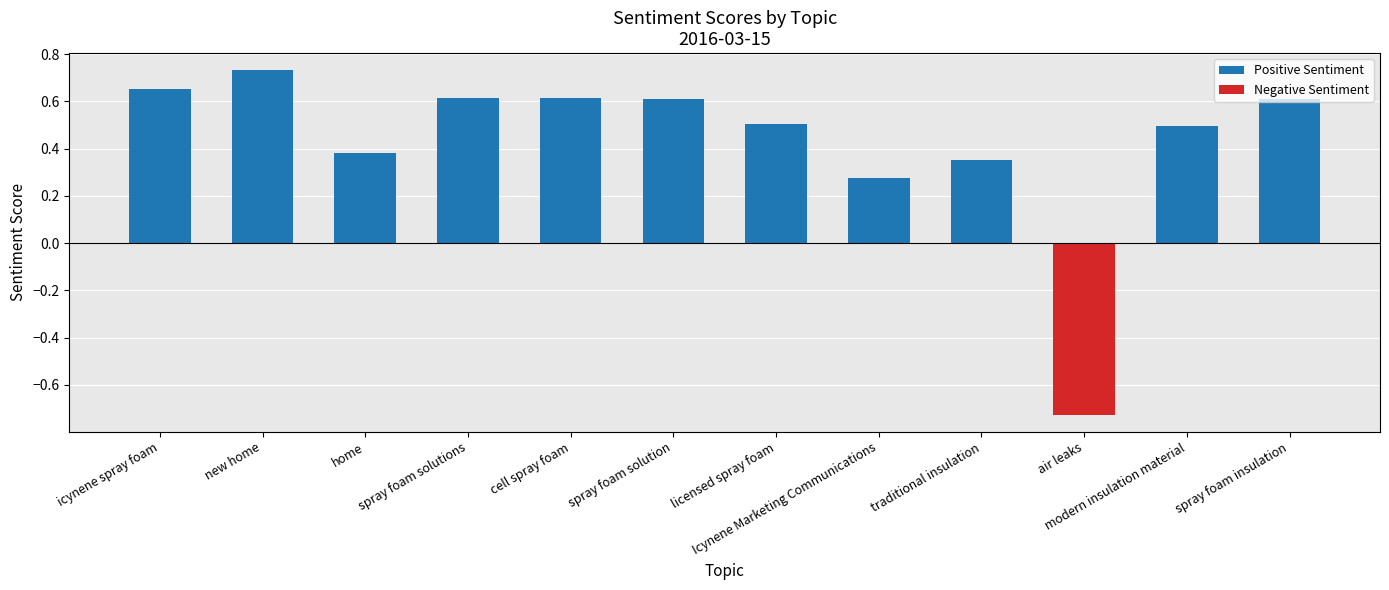

Which series has the largest total across all categories?

Positive Sentiment